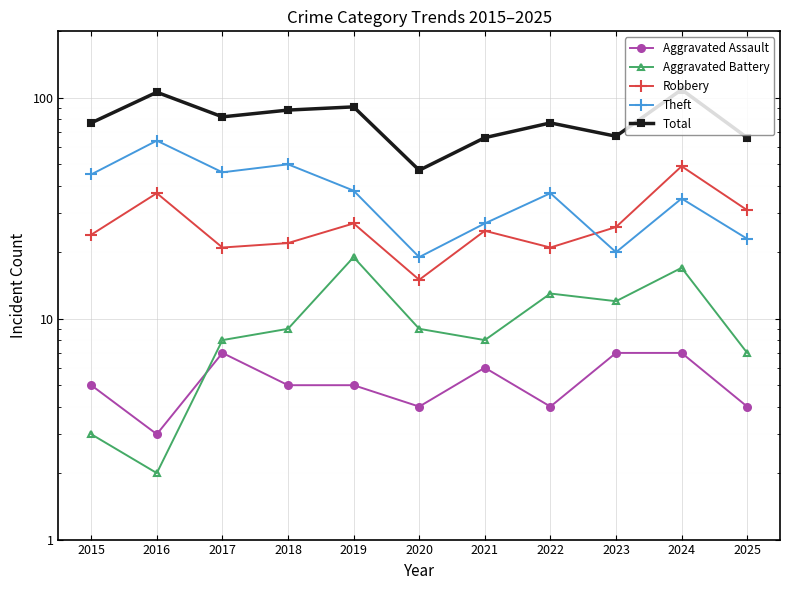

The value of Robbery at 2022 is 21. True or false?

True